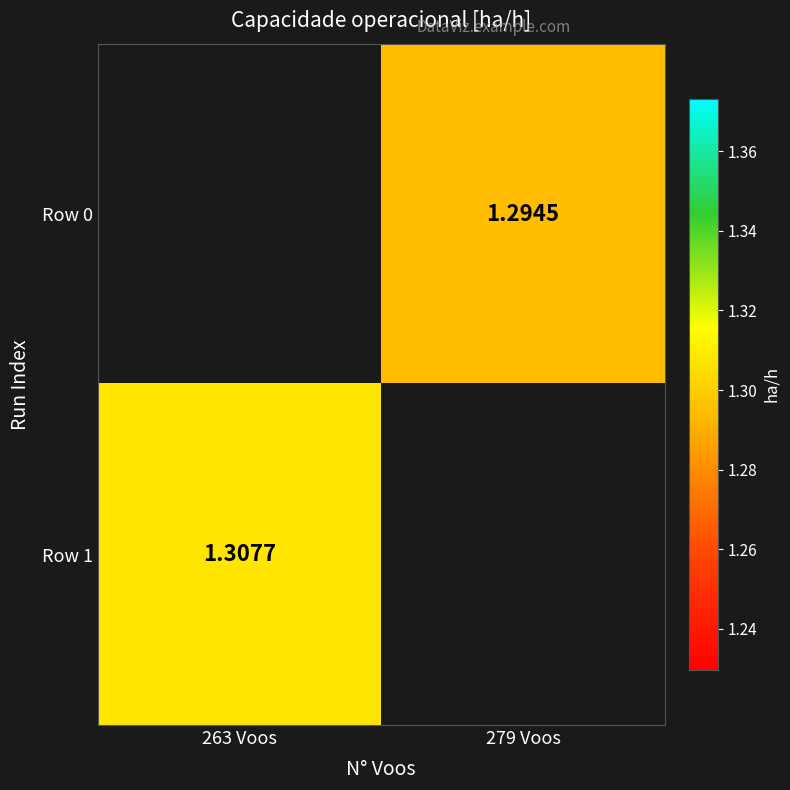

Count the number of data series in this chart.

2